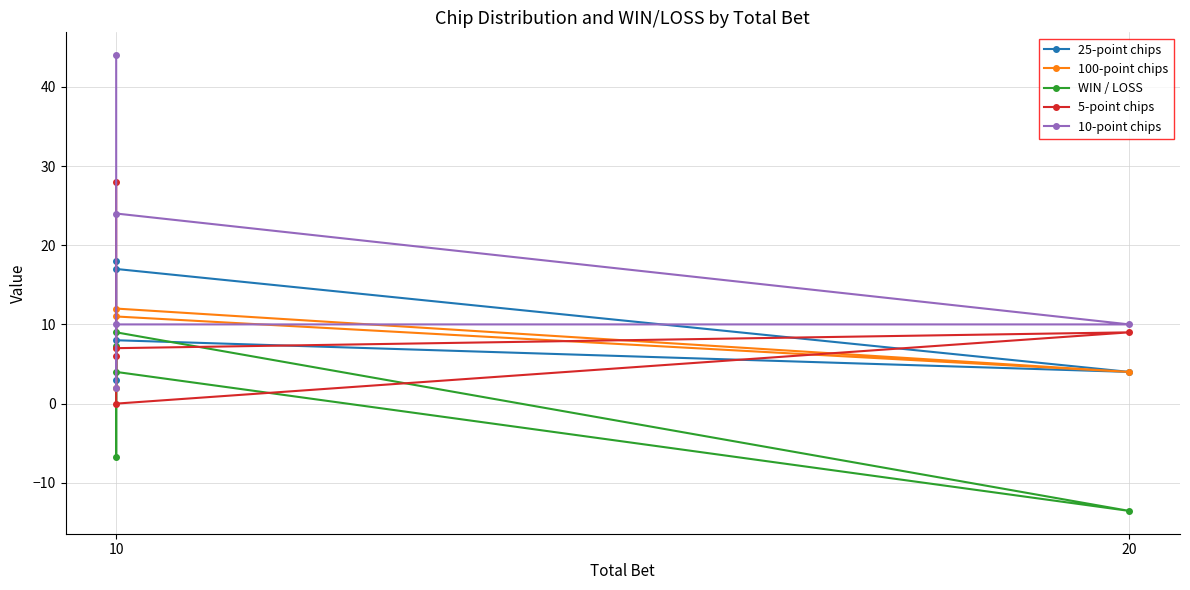

Is it true that WIN / LOSS equals 11.2 at 10?

False